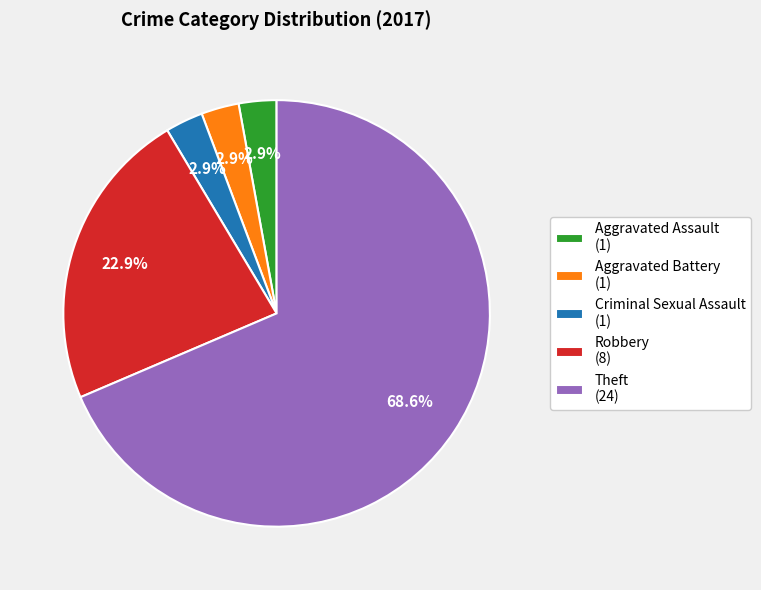

To the nearest percent, what is the difference between the Robbery and Aggravated Battery slice percentages?

20%